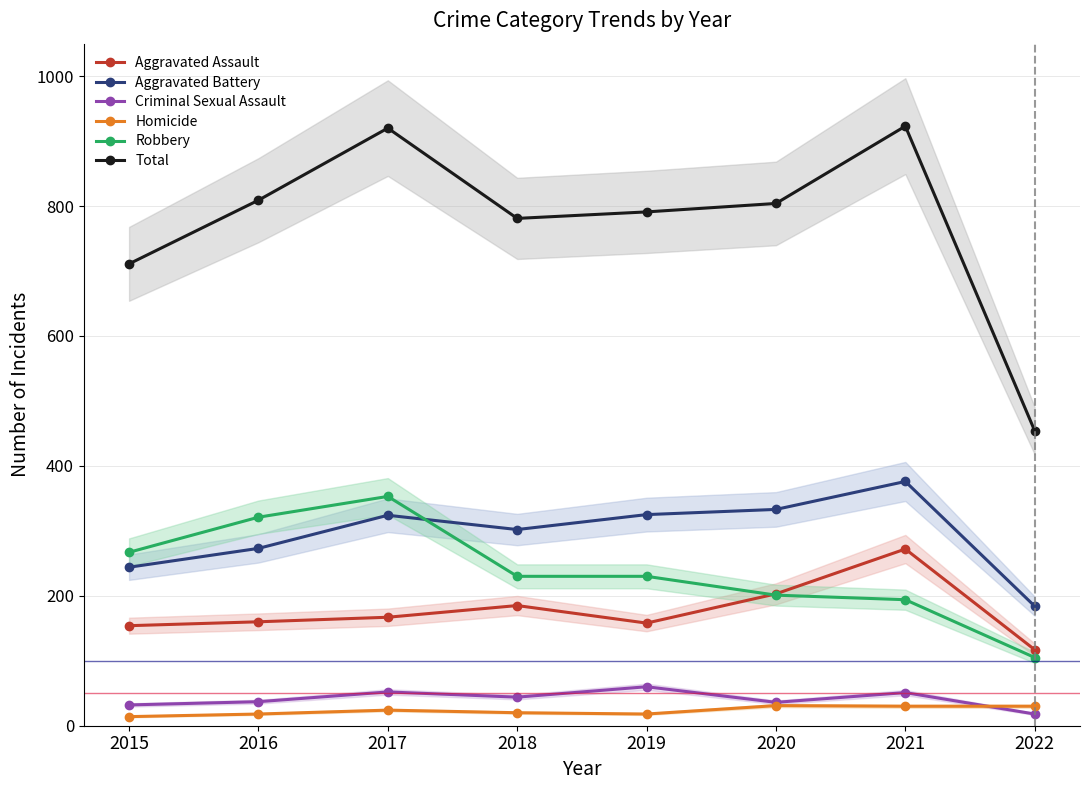

At which category does Aggravated Battery reach its first local valley?

2018